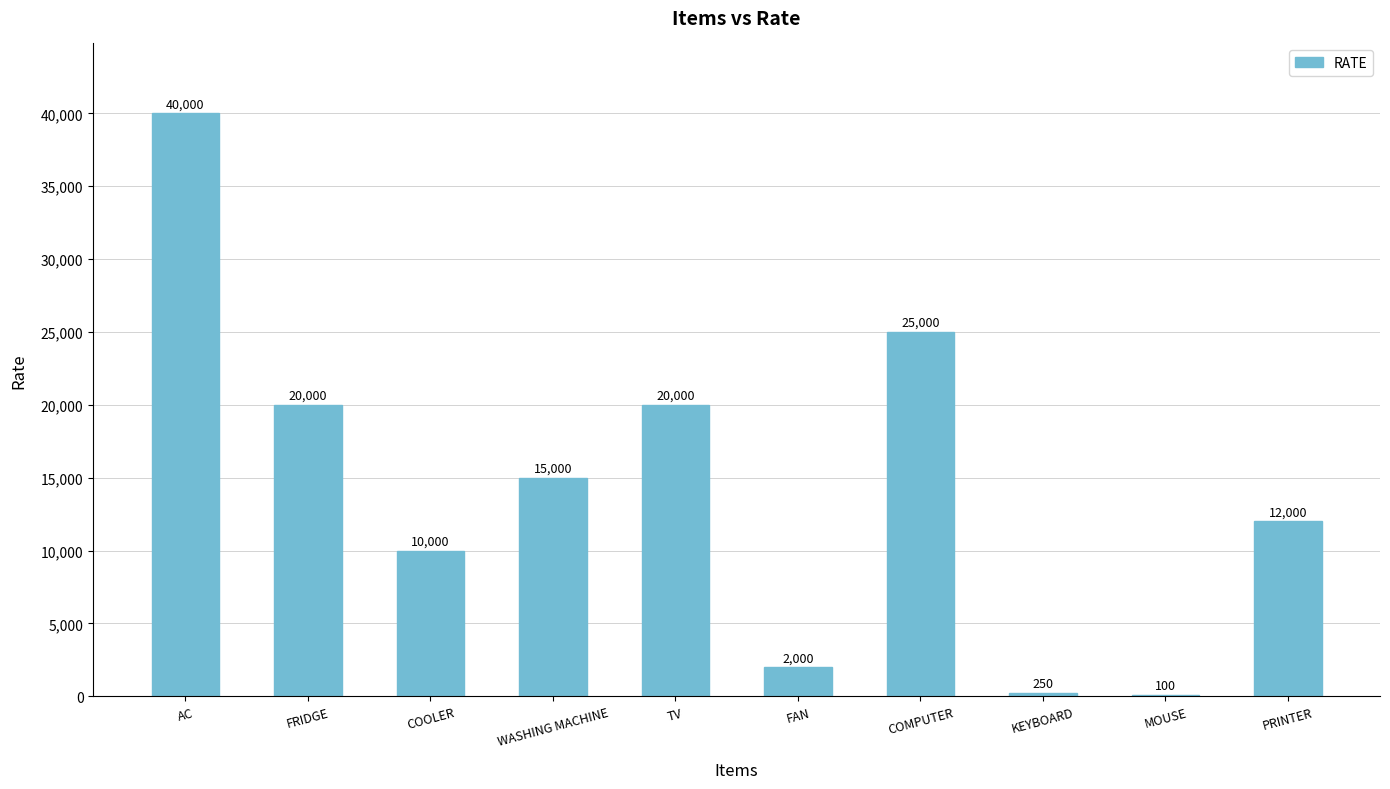

The value at AC is 67562. True or false?

False